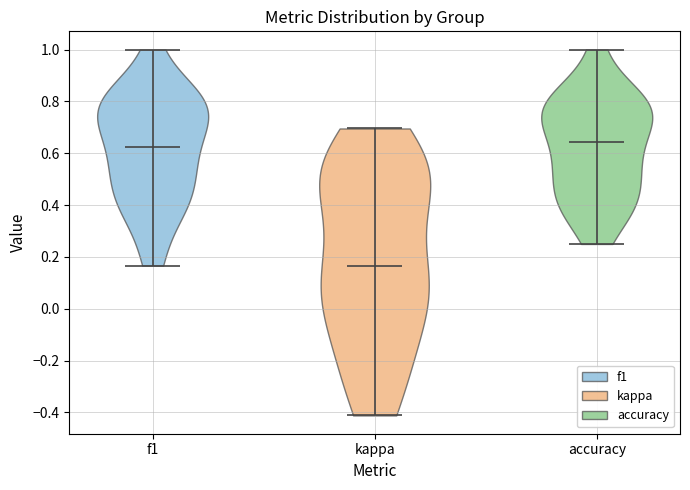

Reading left to right, read every violin against the y-axis: where its median line is, and the lowest and highest points it reaches. The values are not printed on the chart, so give them approximately, as read against the axis.

f1: median line 0.62, lowest point 0.16, highest point 1.00
kappa: median line 0.16, lowest point -0.42, highest point 0.70
accuracy: median line 0.64, lowest point 0.26, highest point 1.00